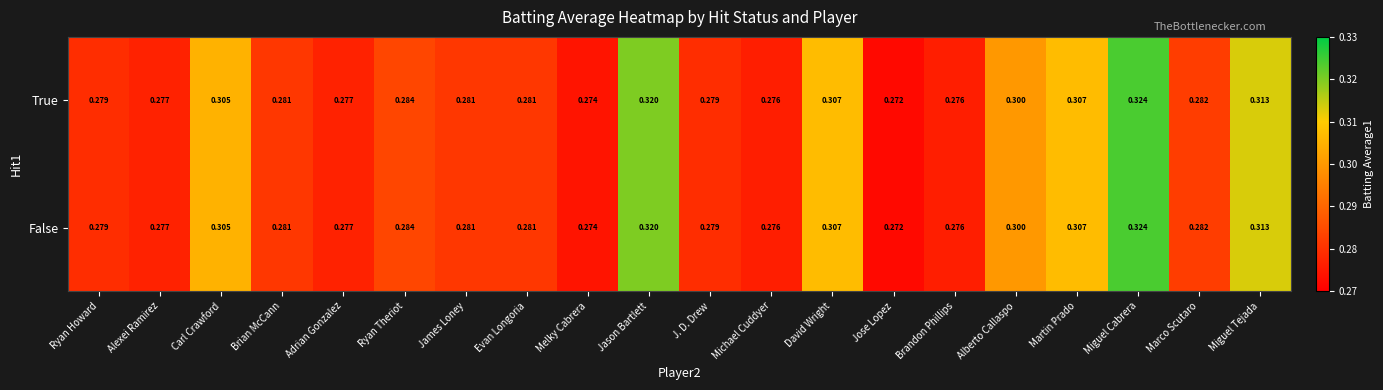

At which label does False reach its minimum?

Jose Lopez